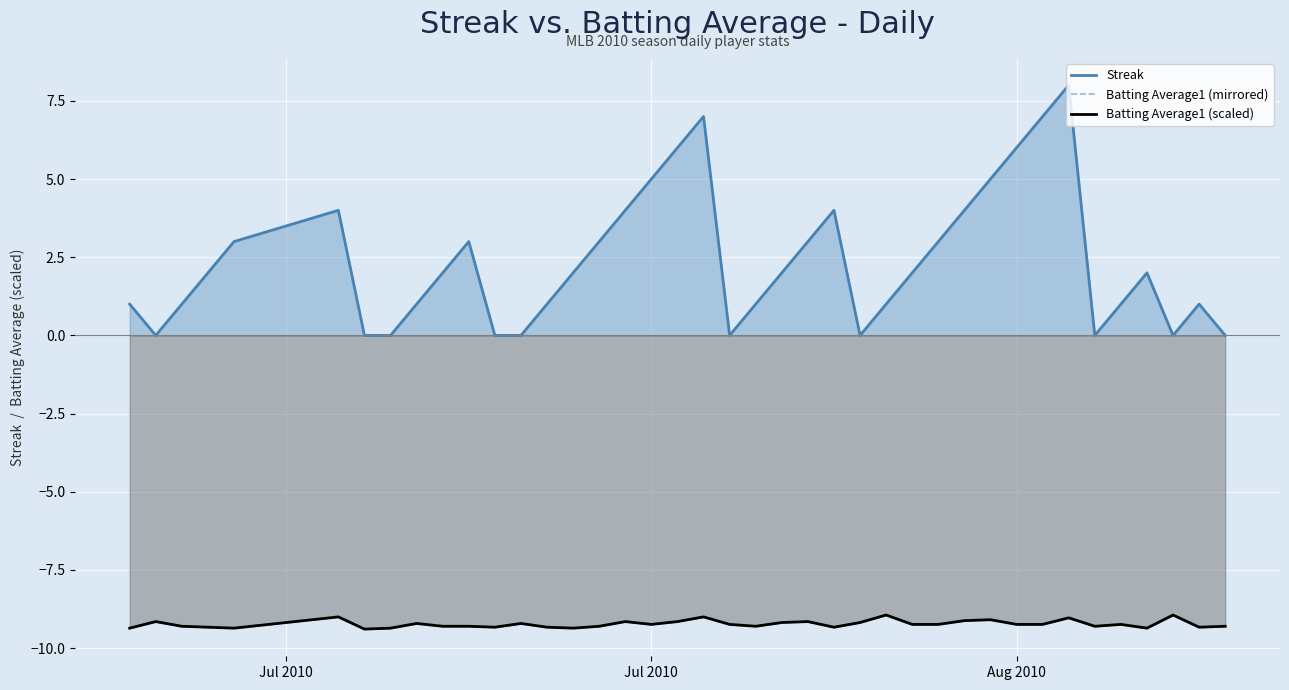

What are all the series names shown in the legend?

Streak, Batting Average1 (mirrored), Batting Average1 (scaled)